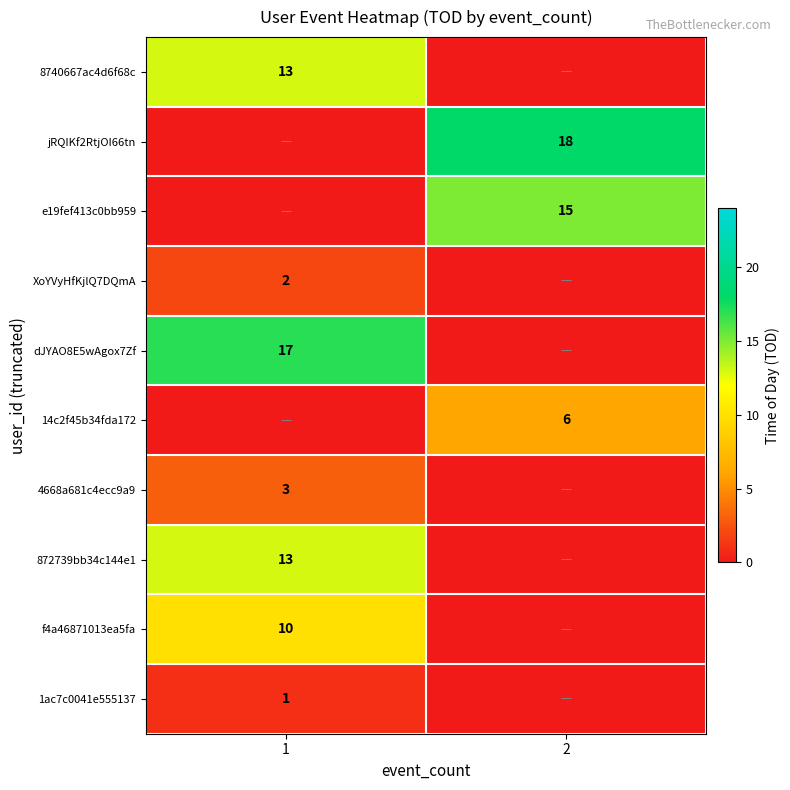

Is it true that f4a46871013ea5fa equals 16 at 1?

False